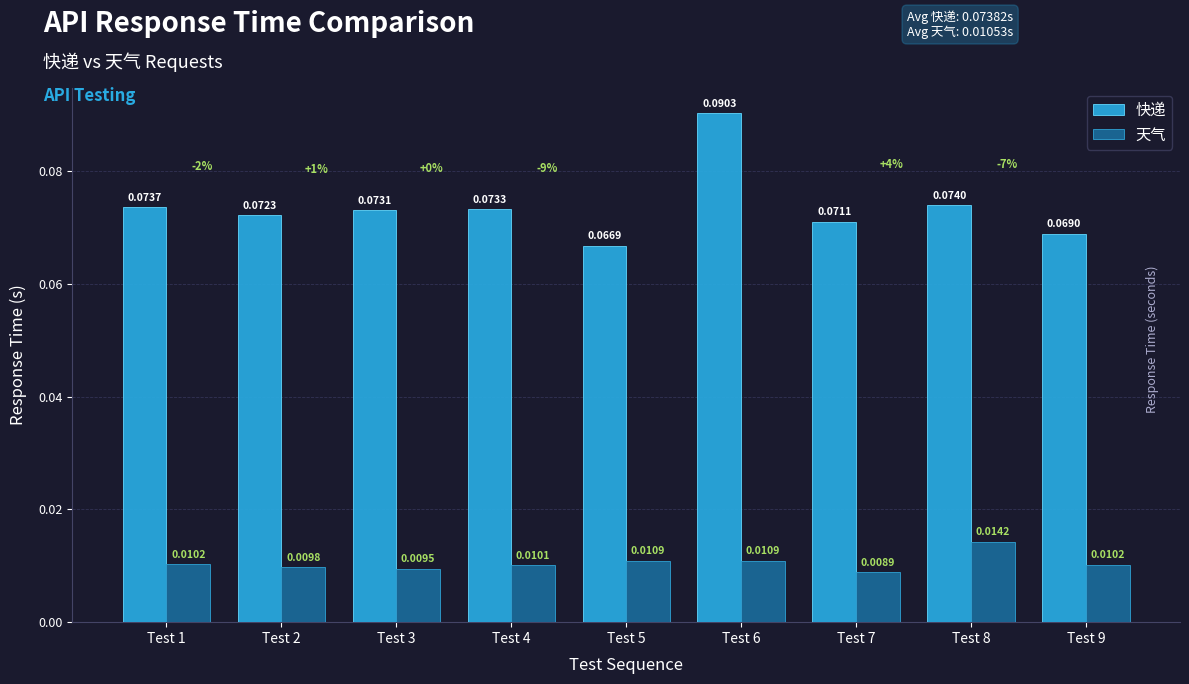

Which series has the largest total across all categories?

快递